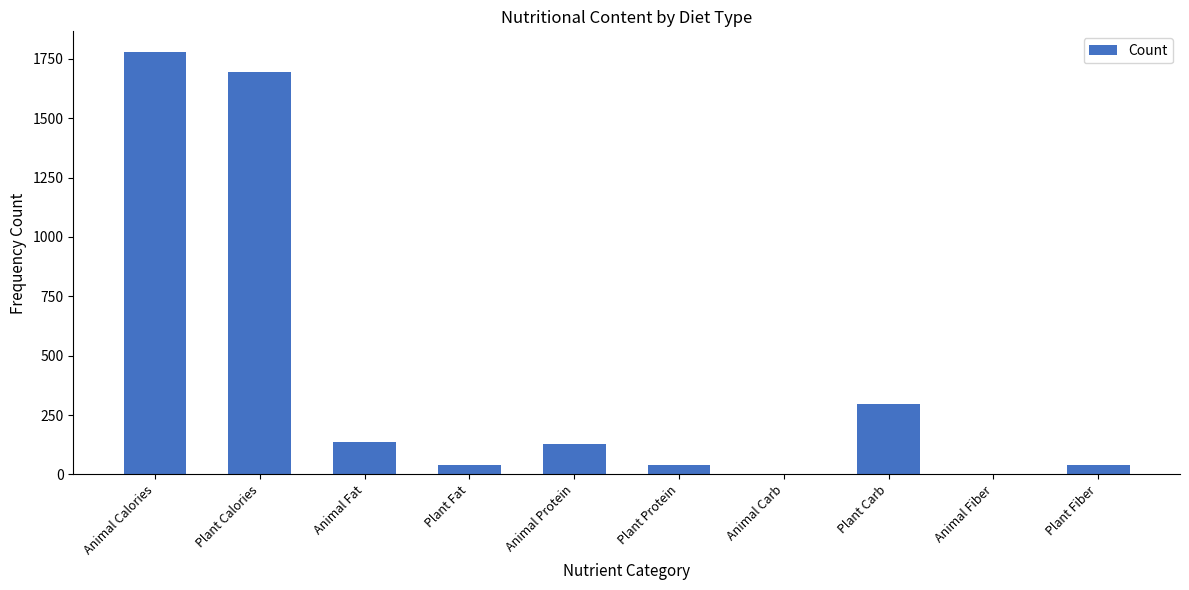

The chart shows a value of 296.9 at Plant Carb. True or false?

True